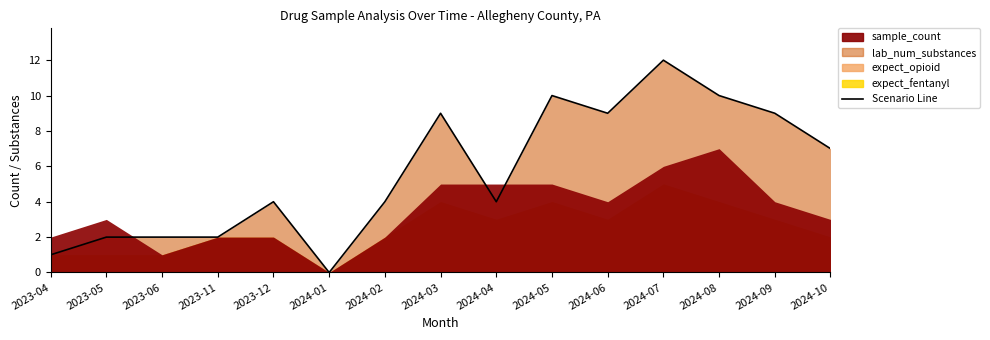

Count the number of values greater than 4.

7